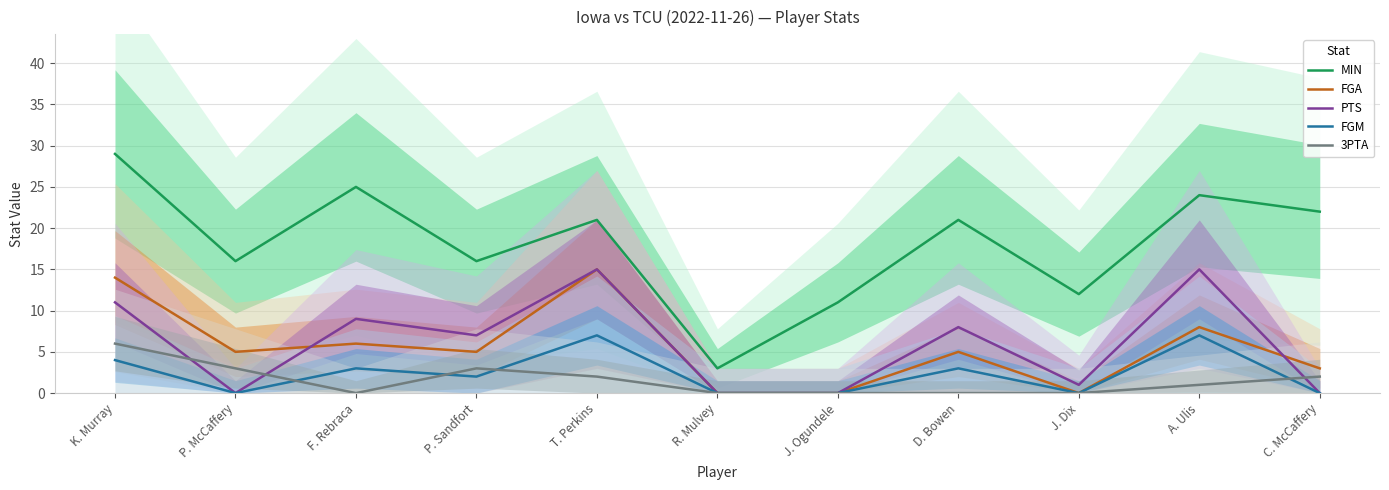

Rank the categories by 3PTA value from lowest to highest.

F. Rebraca, R. Mulvey, J. Ogundele, D. Bowen, J. Dix, A. Ulis, T. Perkins, C. McCaffery, P. McCaffery, P. Sandfort, K. Murray